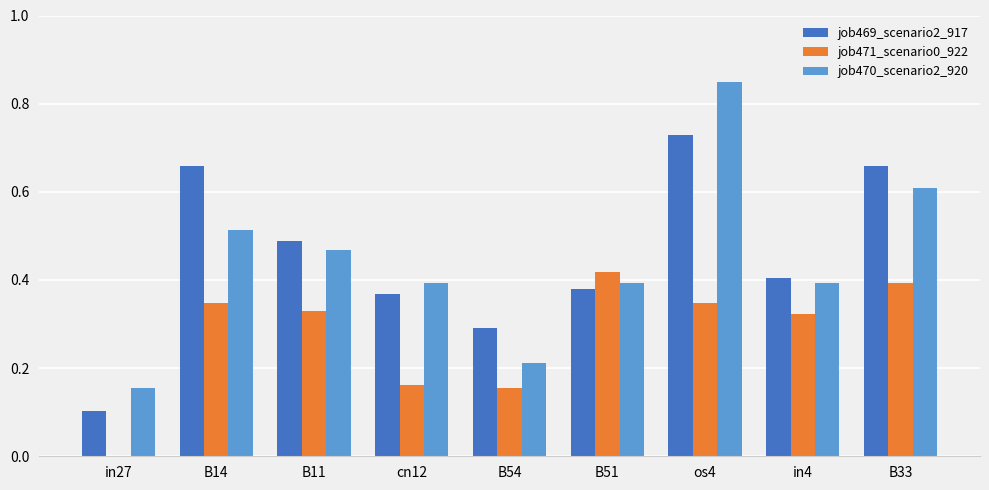

What is the sum of all job470_scenario2_920 values?

4.0